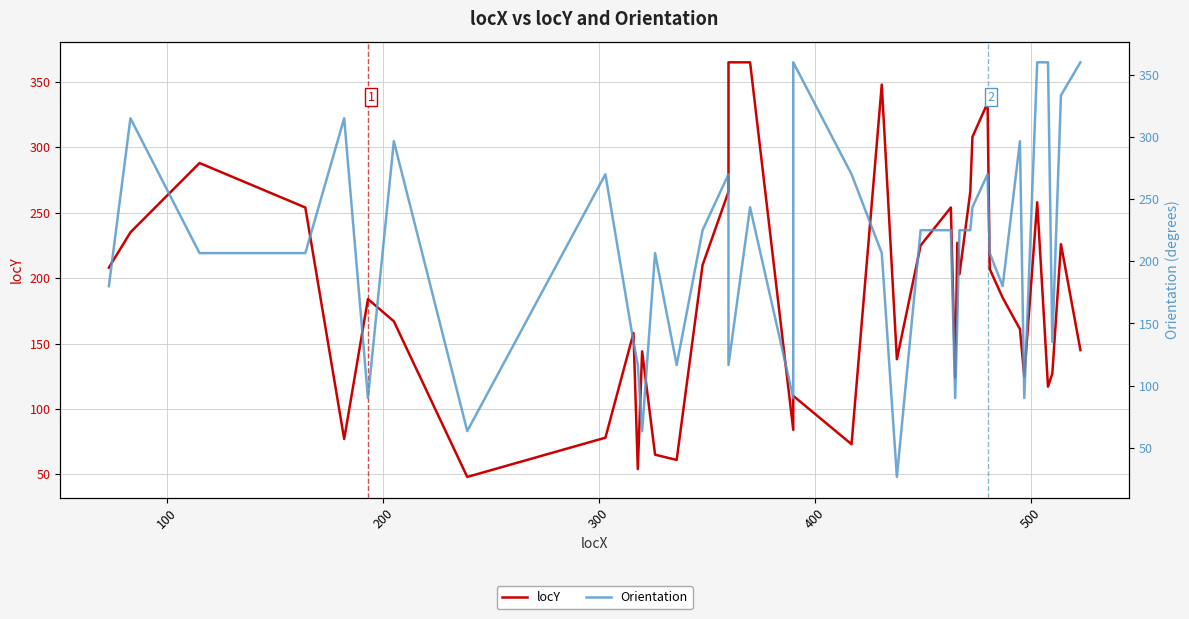

What are all the series names shown in the legend?

locY, Orientation